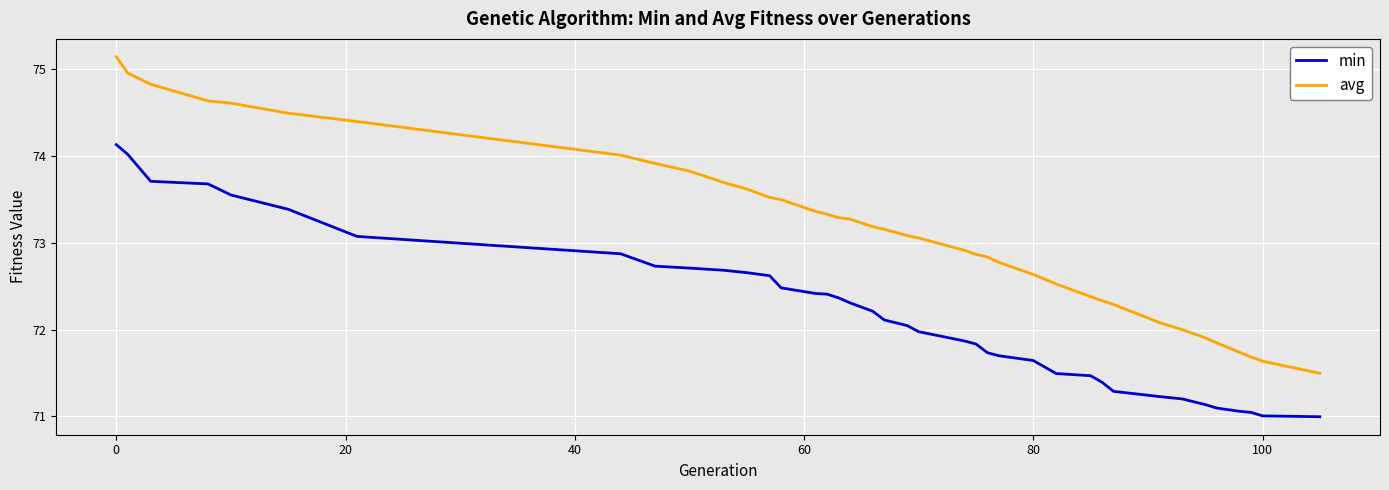

List the series in order of their overall mean, highest first.

avg, min